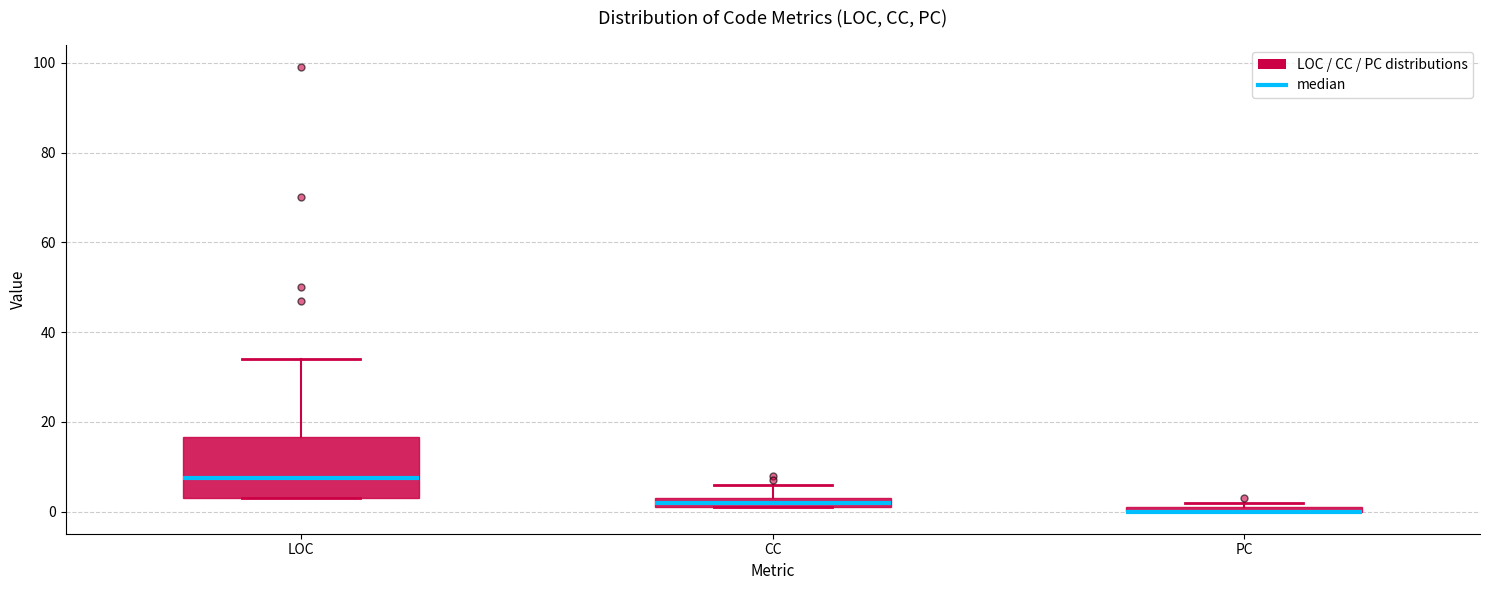

Comparing the boxes themselves (not the whiskers), which one is the tallest?

LOC